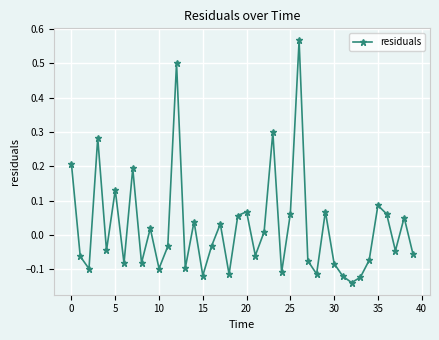

What is the value of the 13th point from the left?

0.5